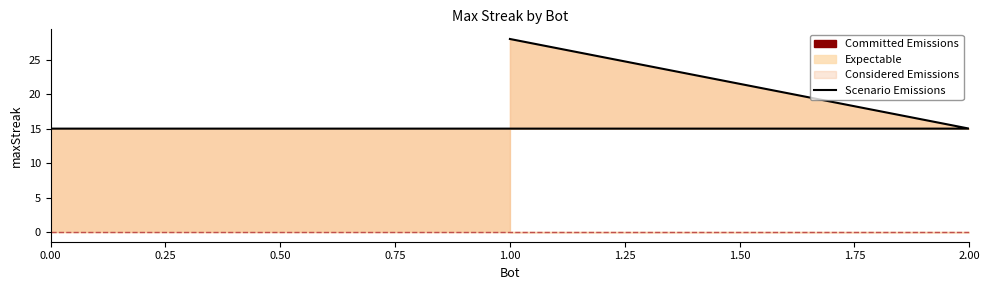

Read the value at 2.00, to the nearest 10.

20